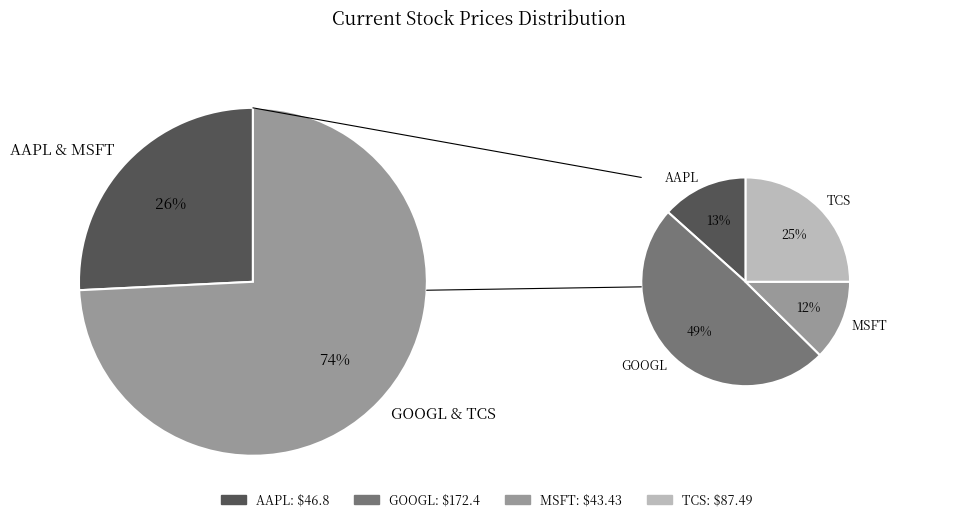

Rank the categories by value from highest to lowest.

GOOGL, TCS, AAPL, MSFT